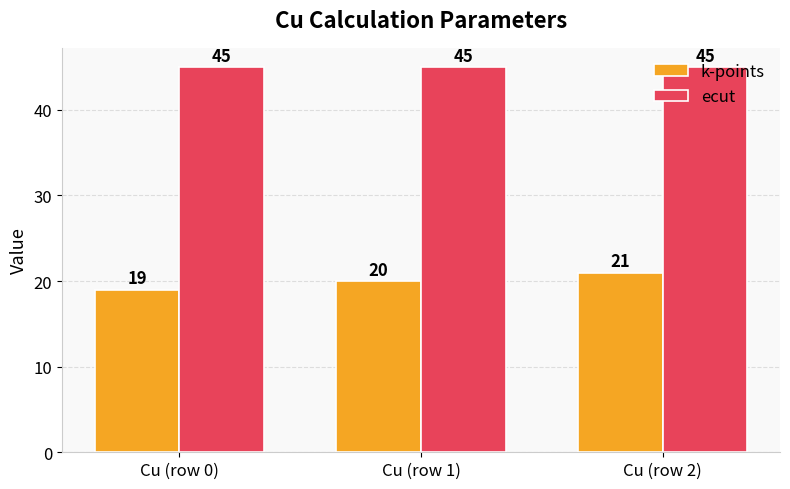

What is the greatest value displayed?

45